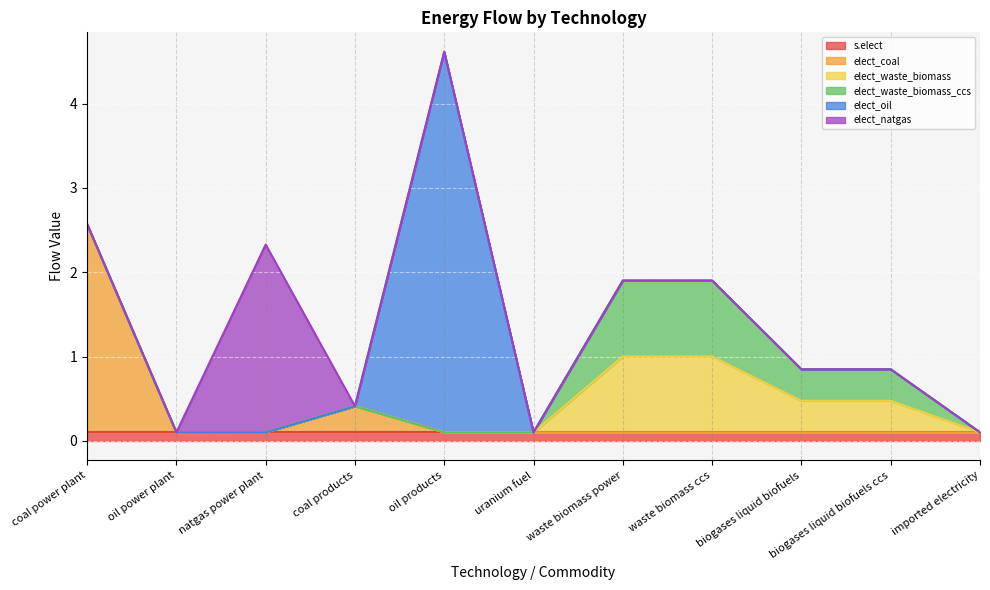

The elect_natgas series shows 0.0 at biogases liquid biofuels ccs. True or false?

True